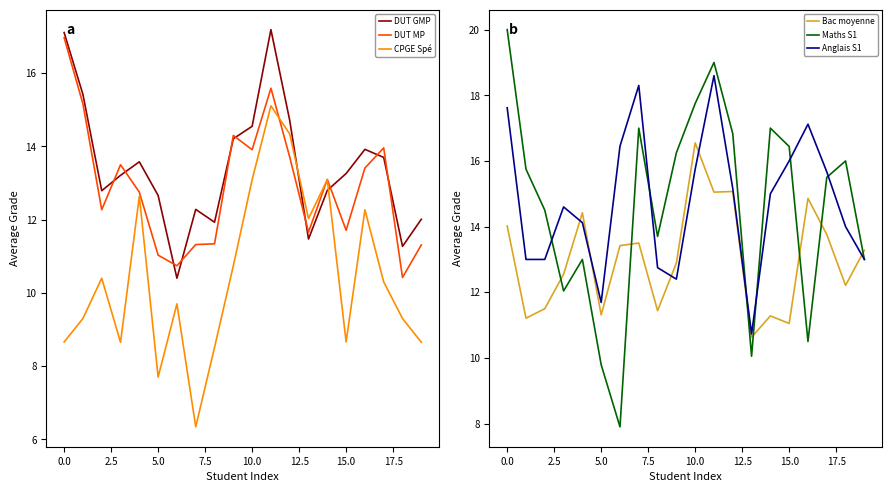

True or false: Bac moyenne has a value of 11.3 at 5.0.

True